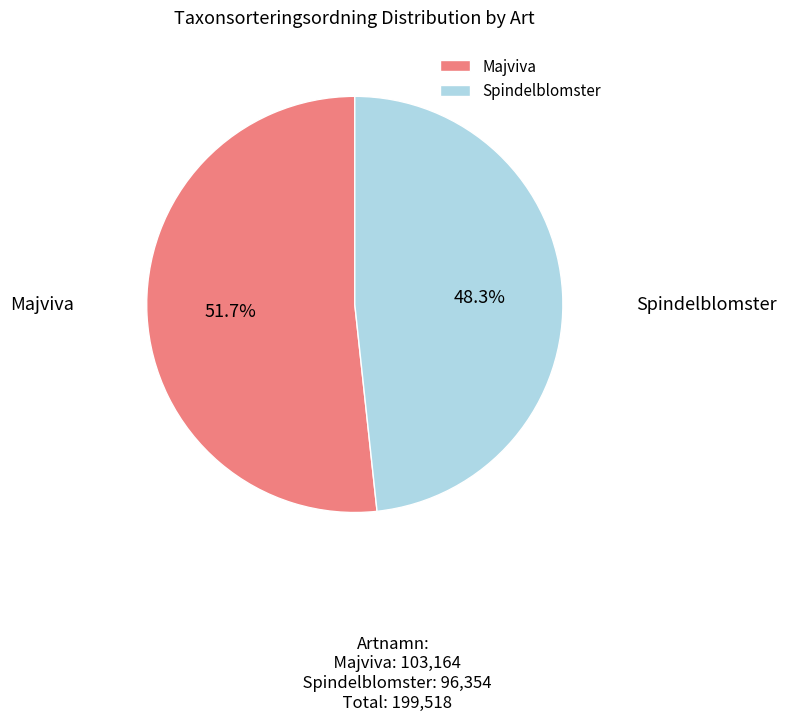

Rank the categories by value from highest to lowest.

Majviva, Spindelblomster